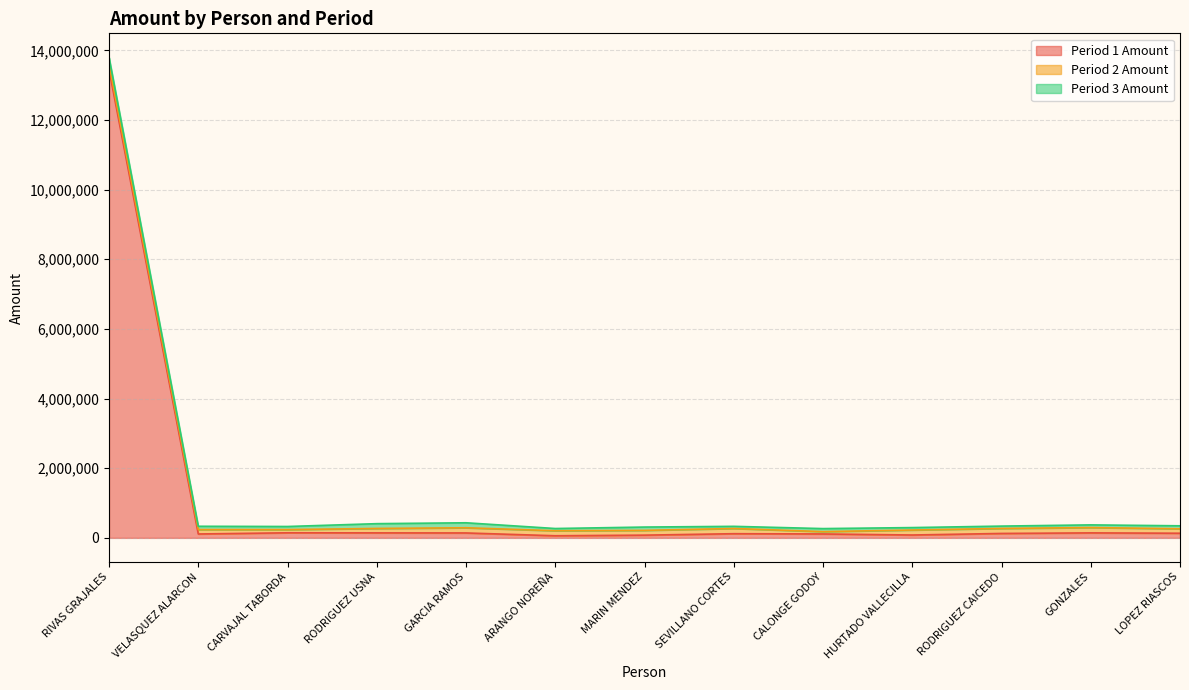

What is the minimum value shown in the chart?

60356